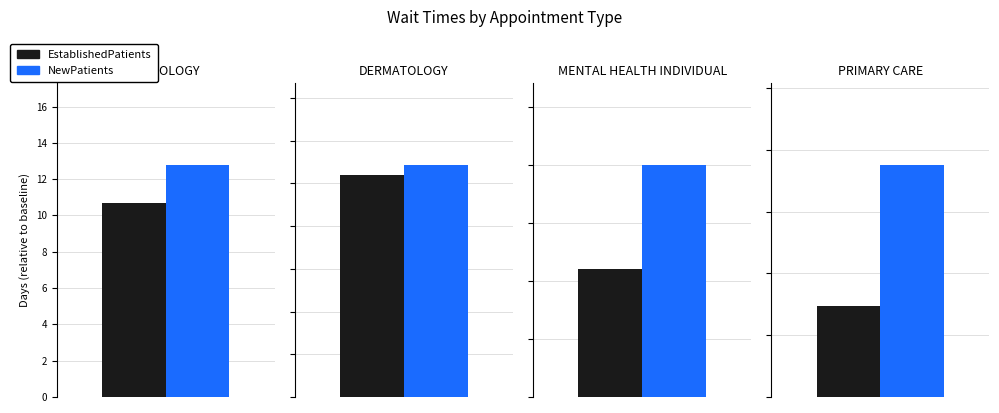

What is the label of the 3rd bar from the left?

MENTAL HEALTH INDIVIDUAL